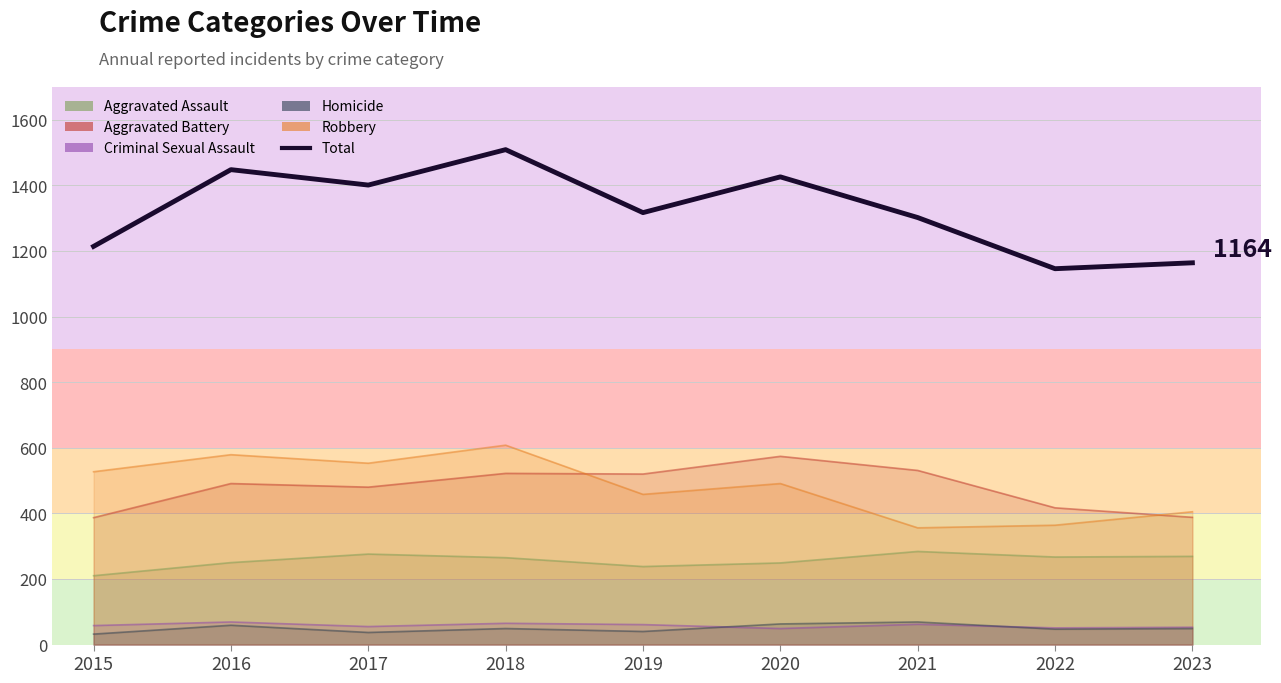

Is it true that the value at 2023 is 355?

False